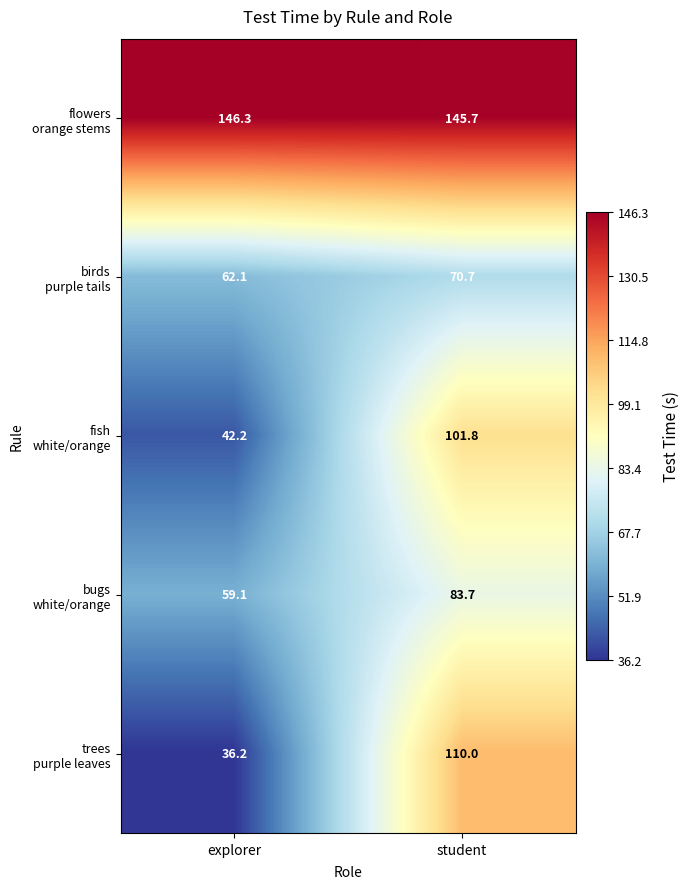

Which label corresponds to the largest value in the chart?

explorer